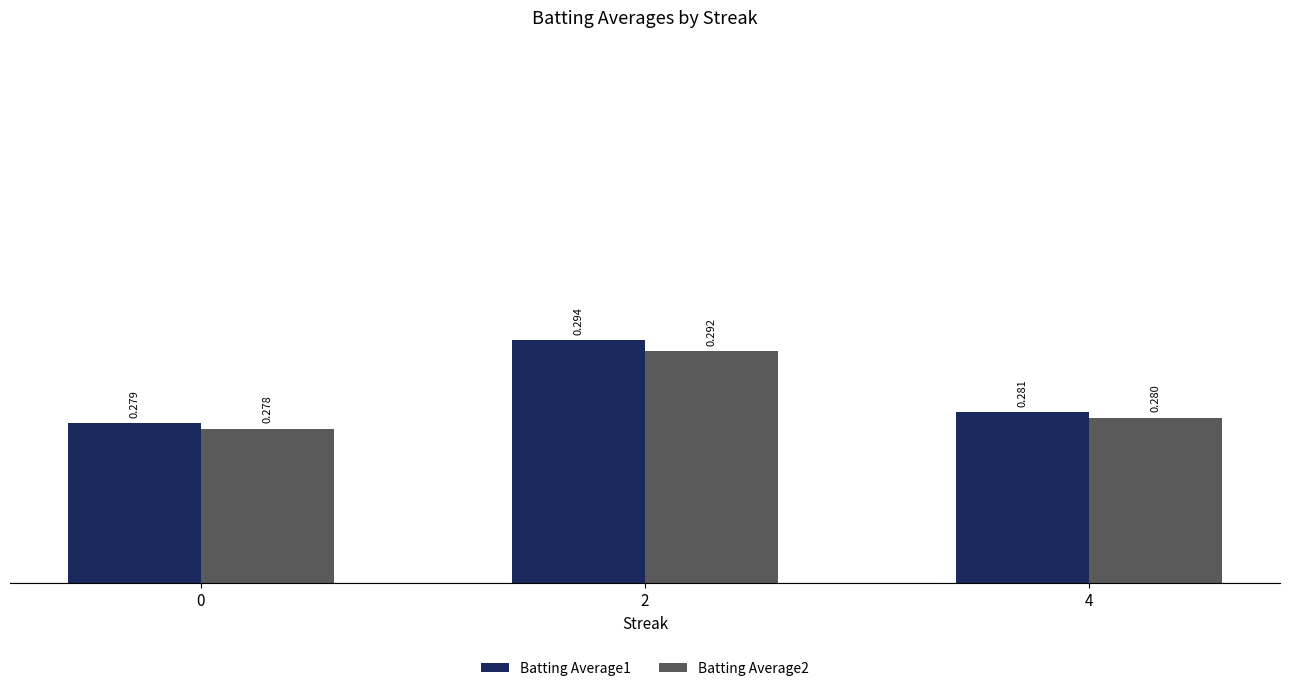

Reading left to right, extract all data points from this chart.

Batting Average1: 0=0.3	2=0.3	4=0.3
Batting Average2: 0=0.3	2=0.3	4=0.3